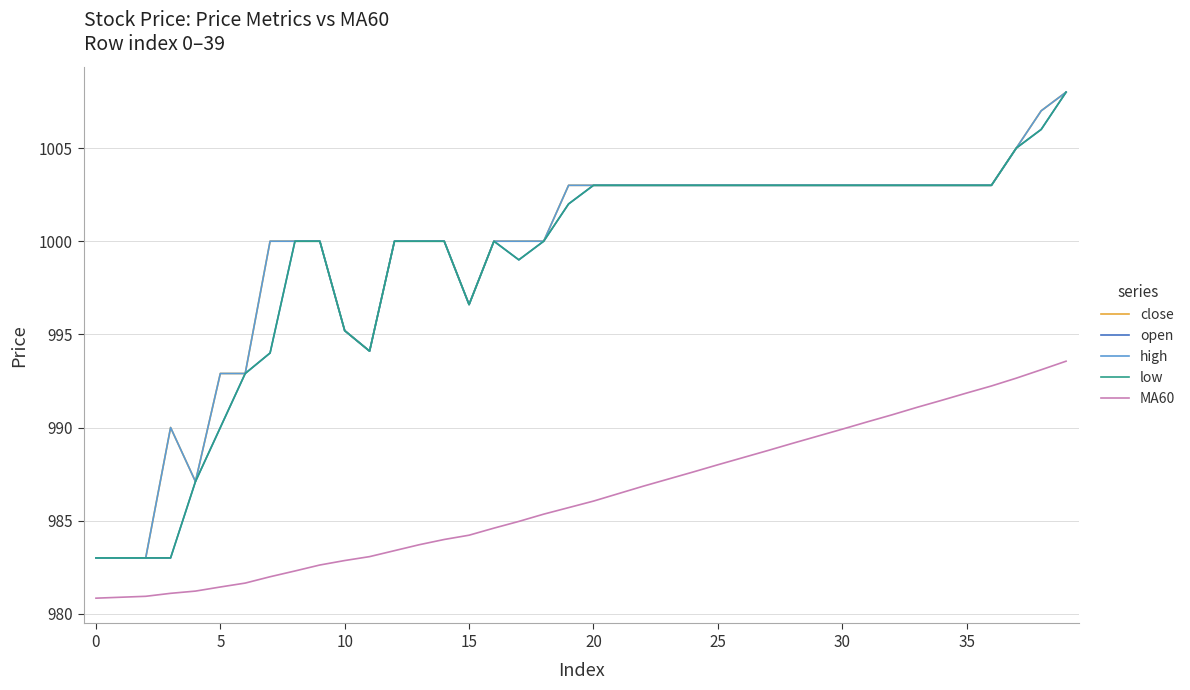

Is this an area chart (filled region under the line)?

No